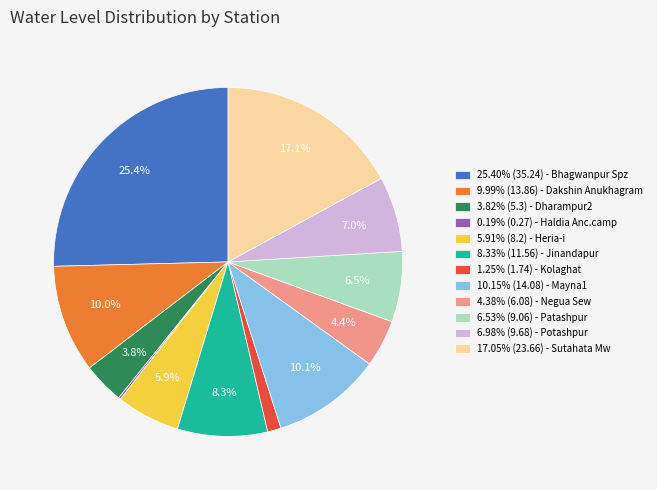

Does 6.53% (9.06) - Patashpur account for over 50% of the chart?

No